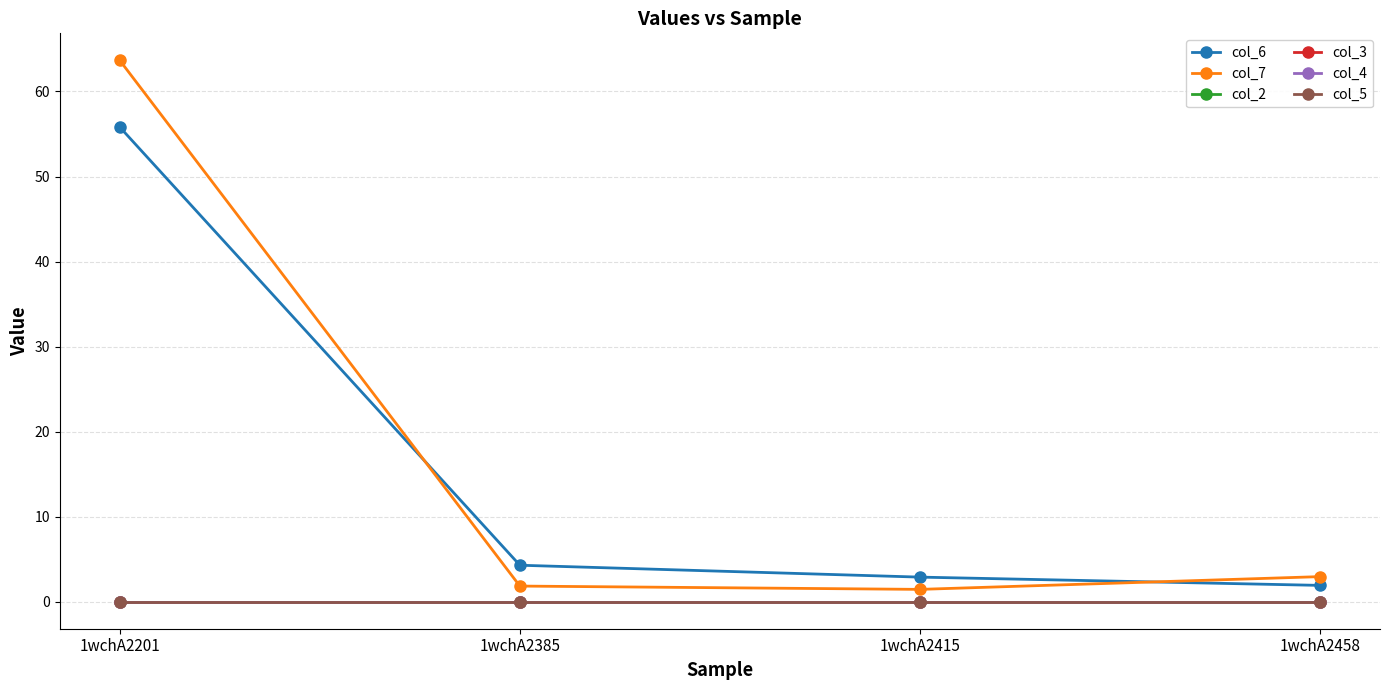

At 1wchA2458, list the series in order from smallest to largest.

col_2, col_3, col_4, col_5, col_6, col_7